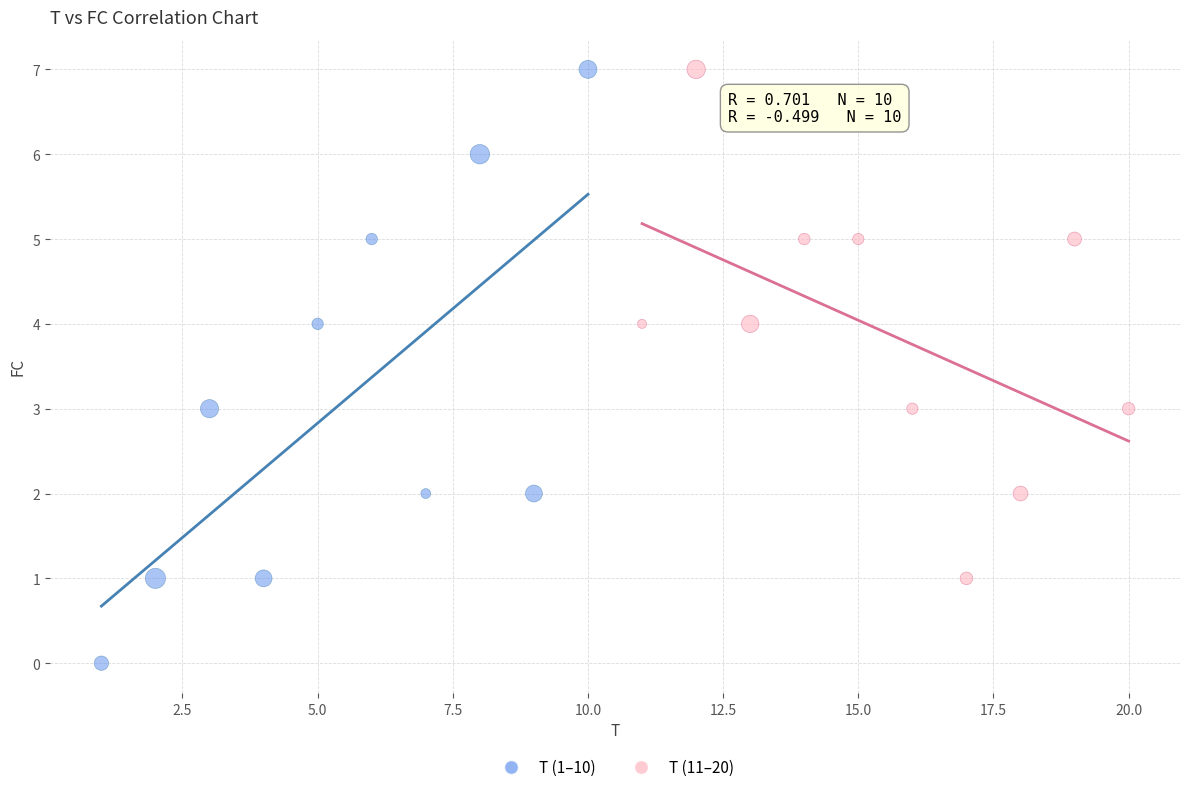

Which series reaches the minimum Y coordinate?

T (1–10)